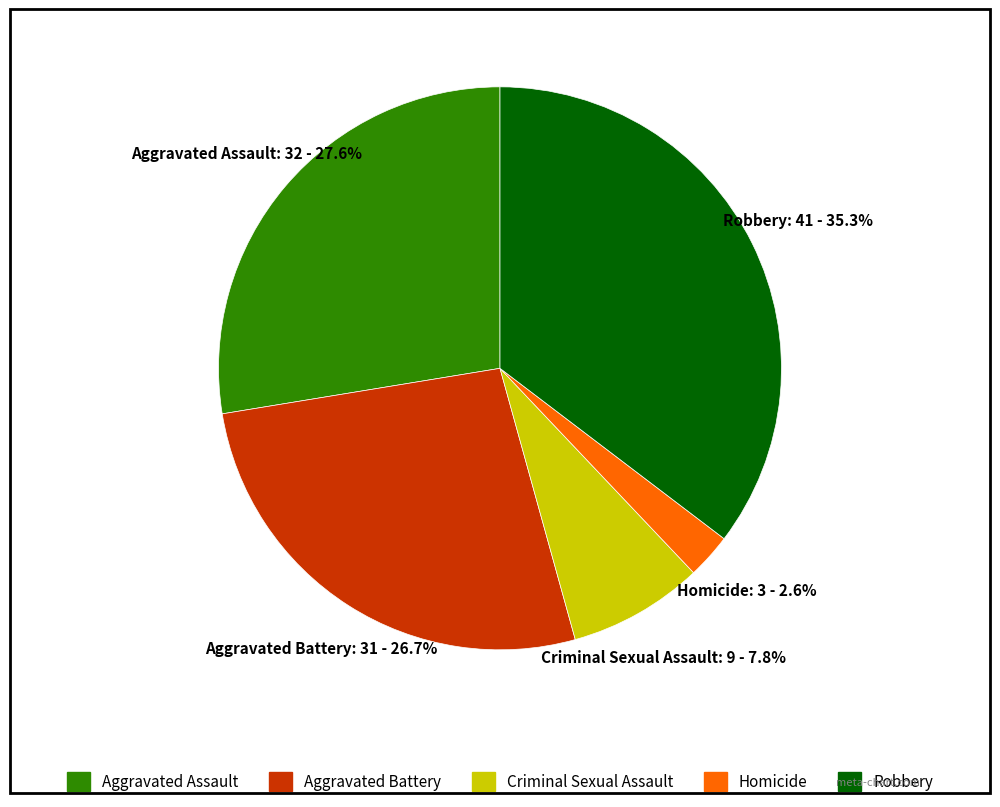

What is the ratio of the value at Robbery to the value at Aggravated Assault?

1.3